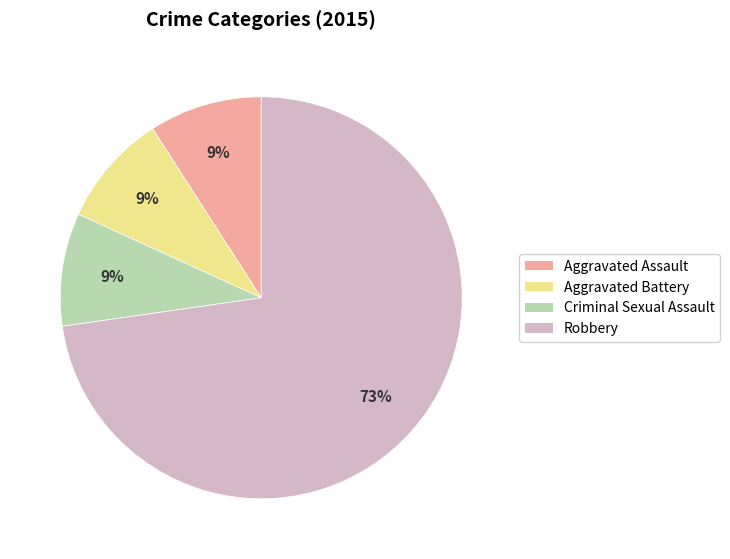

Is it true that Criminal Sexual Assault is 9% of the pie?

True